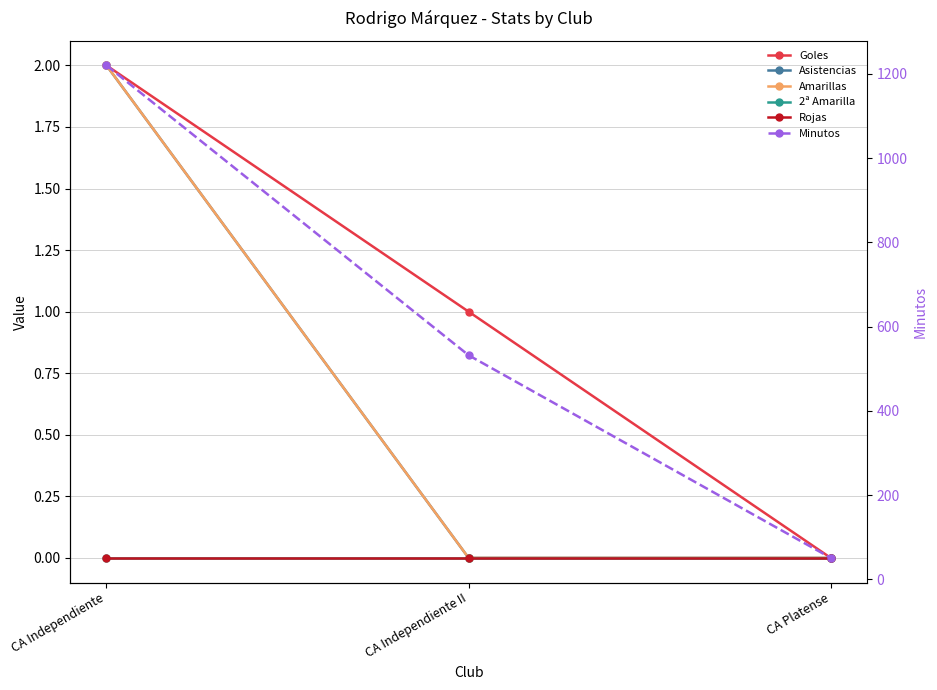

What are all the series names shown in the legend?

Goles, Asistencias, Amarillas, 2ª Amarilla, Rojas, Minutos